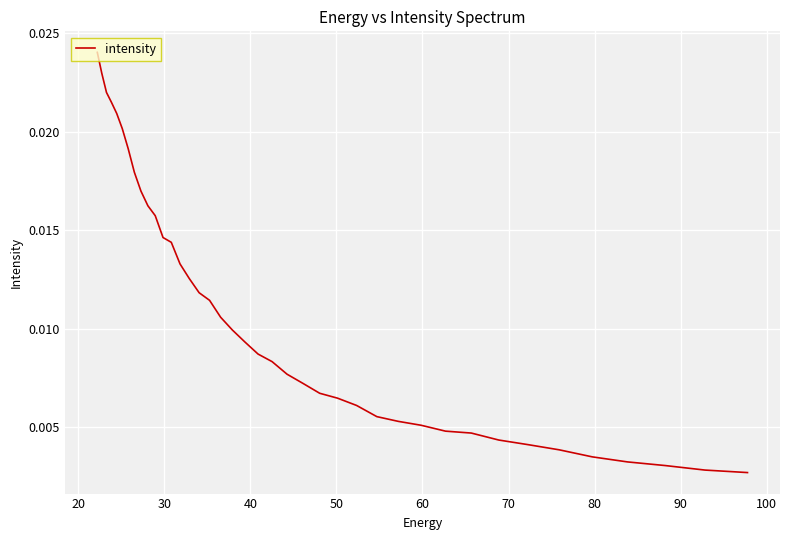

True or false: the data shows 0.0 at 12.

False